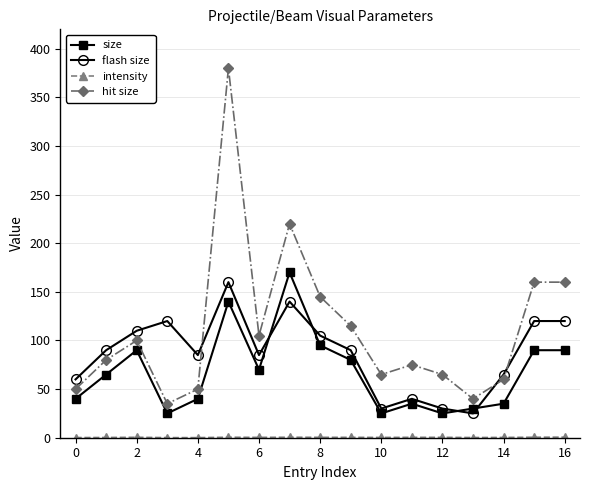

True or false: flash size has more than 1 interior local peaks.

True